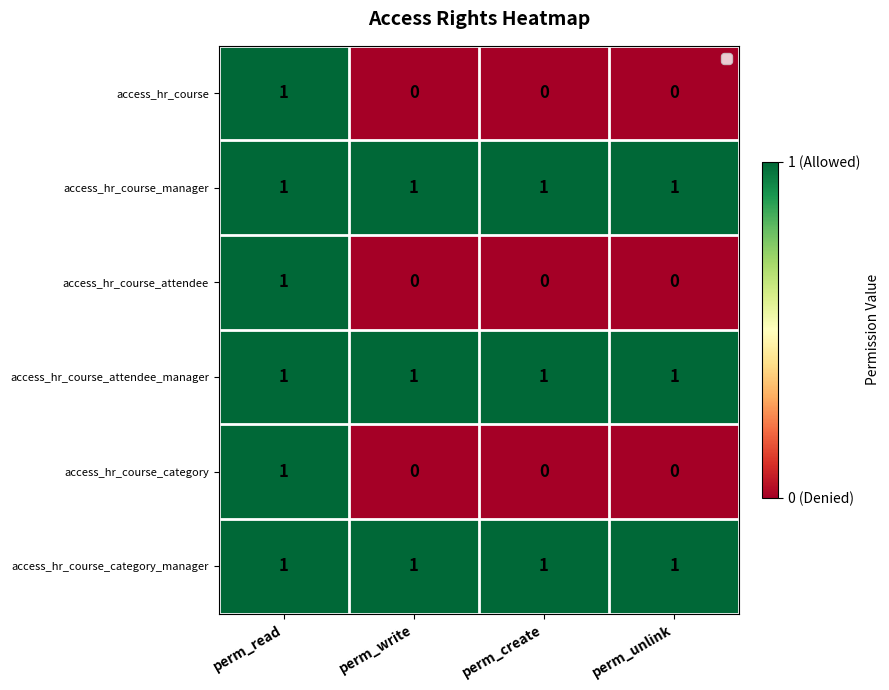

What is the sum of all access_hr_course_attendee_manager values?

4